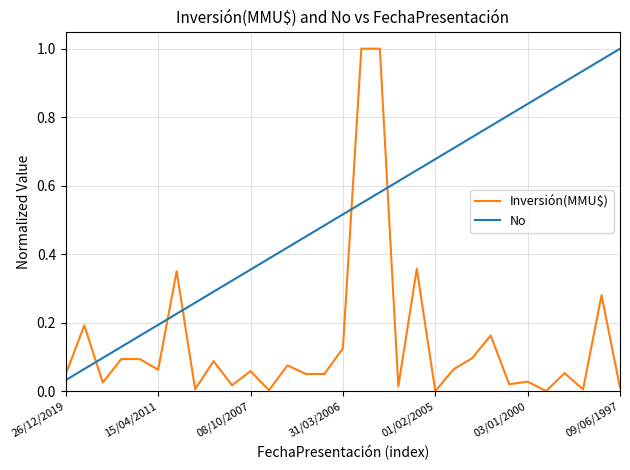

Which series has the largest total across all categories?

No